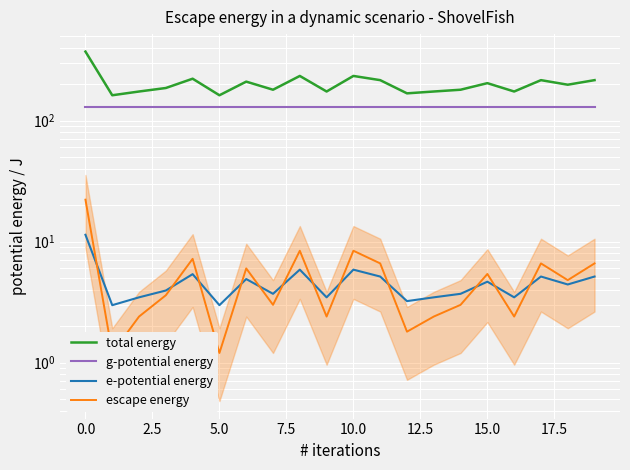

List the series in order of their peak value, lowest first.

e-potential energy, escape energy, g-potential energy, total energy